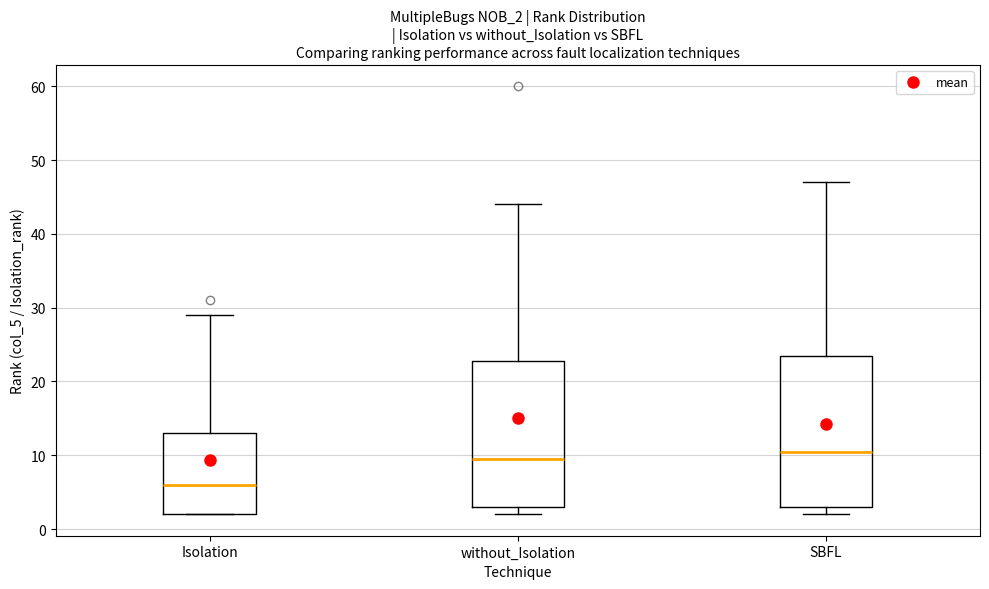

Which box's median line is the highest?

SBFL